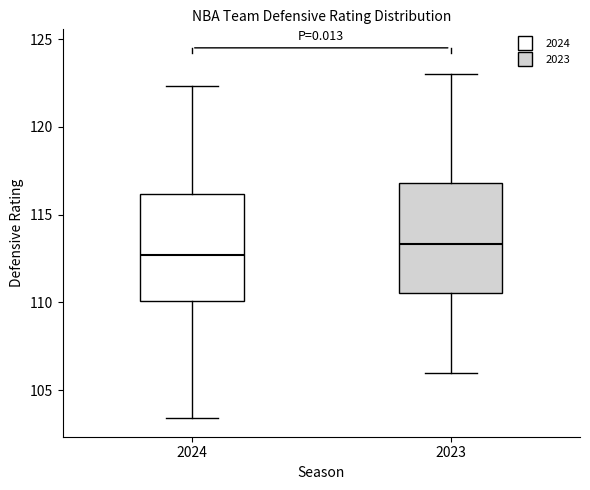

Which box has the lowest median line?

2024